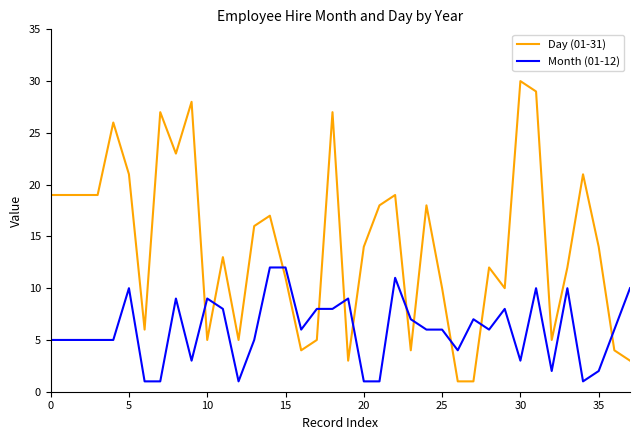

Which series has the largest total across all categories?

Day (01-31)